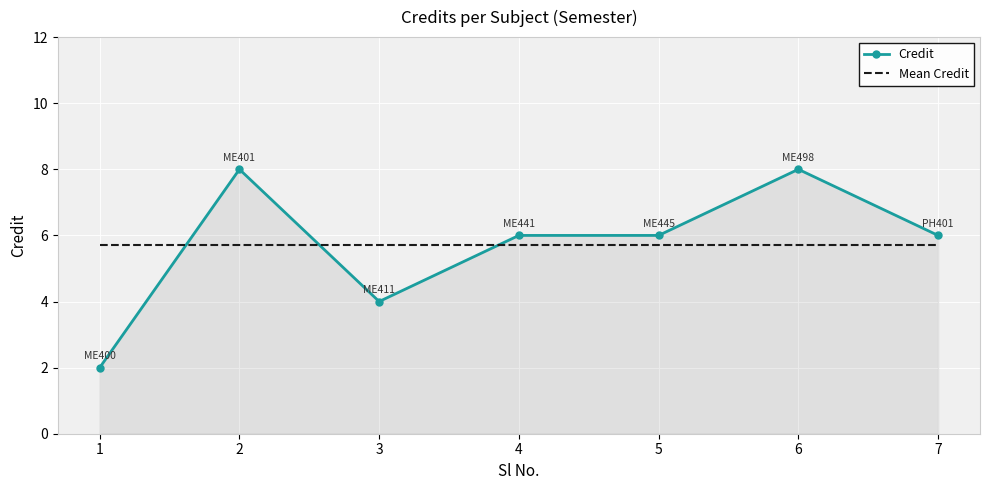

Where do Mean Credit and Credit first cross each other?

1 and 2